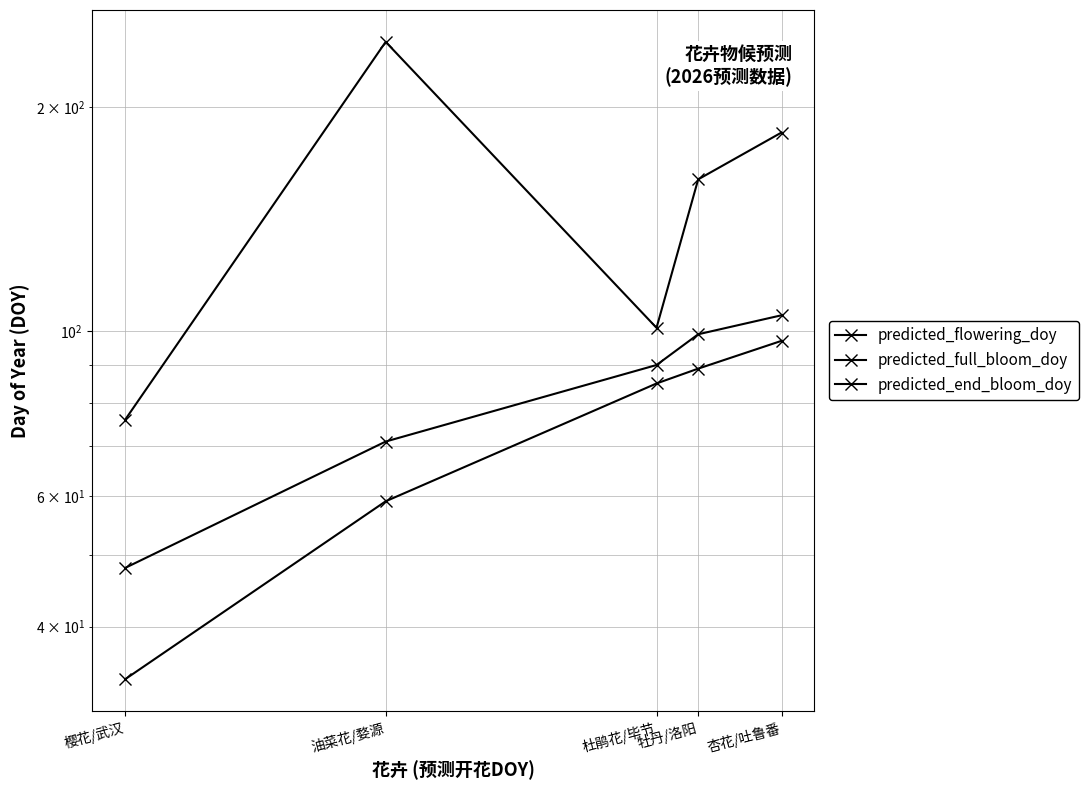

Which category has the highest value in the predicted_full_bloom_doy series?

杏花/吐鲁番